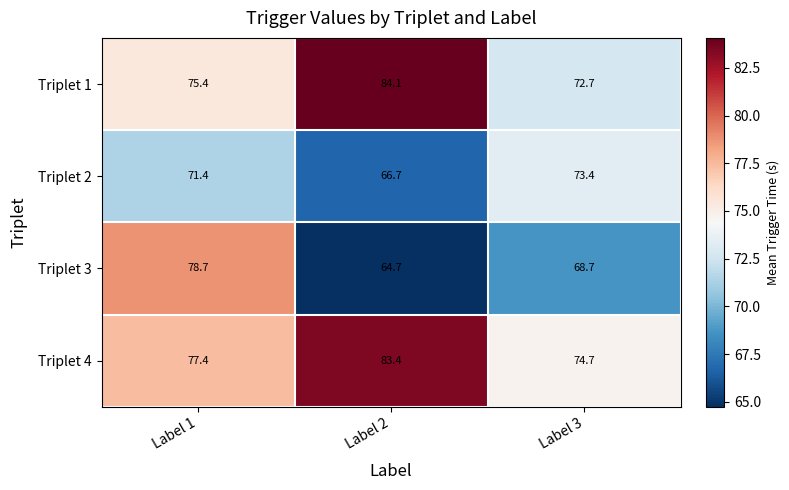

Rank the series at Label 2 from highest to lowest value.

Triplet 1, Triplet 4, Triplet 2, Triplet 3